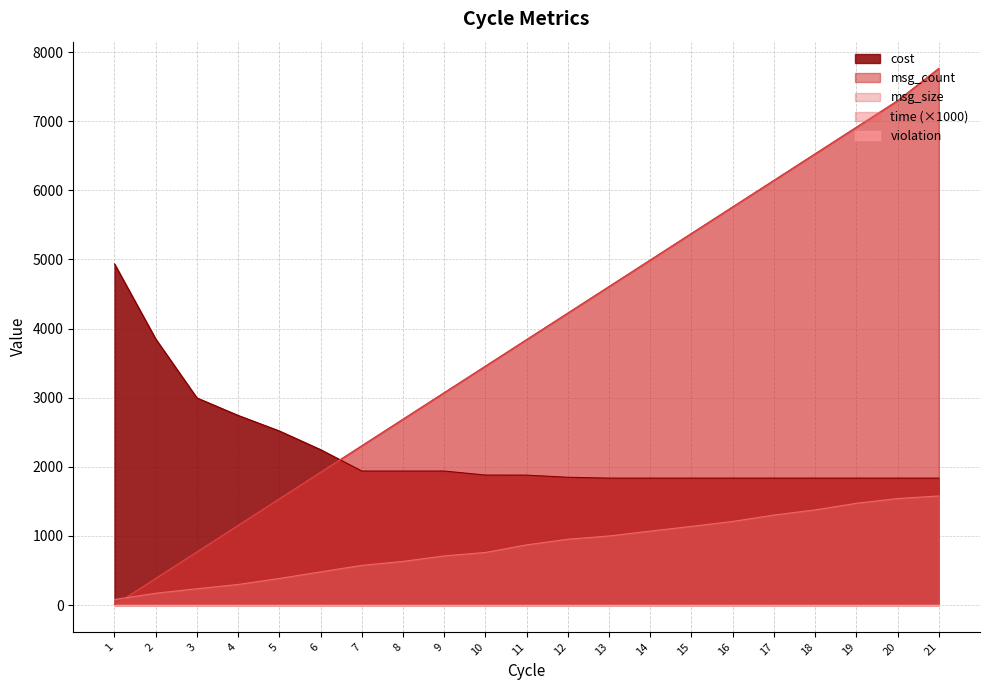

List the labels in order of time value, smallest first.

1, 2, 3, 4, 5, 6, 7, 8, 9, 10, 11, 12, 13, 14, 15, 16, 17, 18, 19, 20, 21